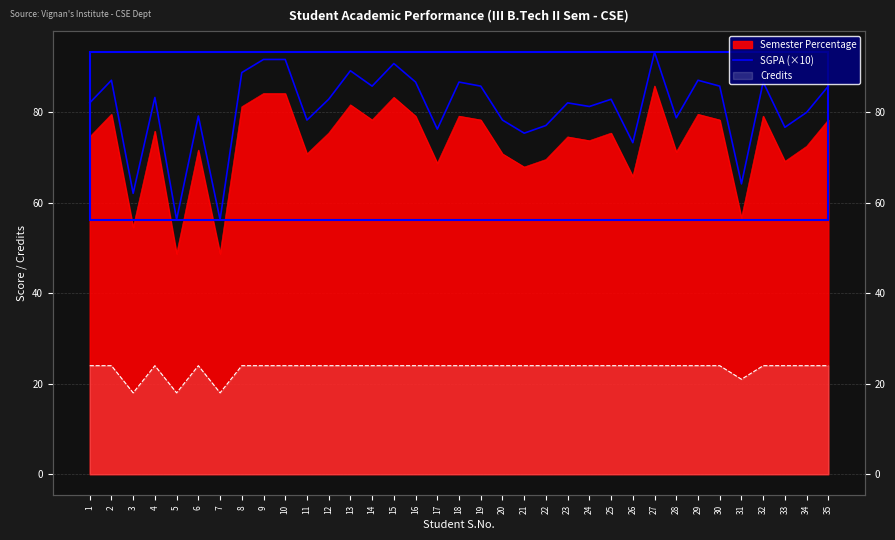

Which category has the highest value across all series?

27